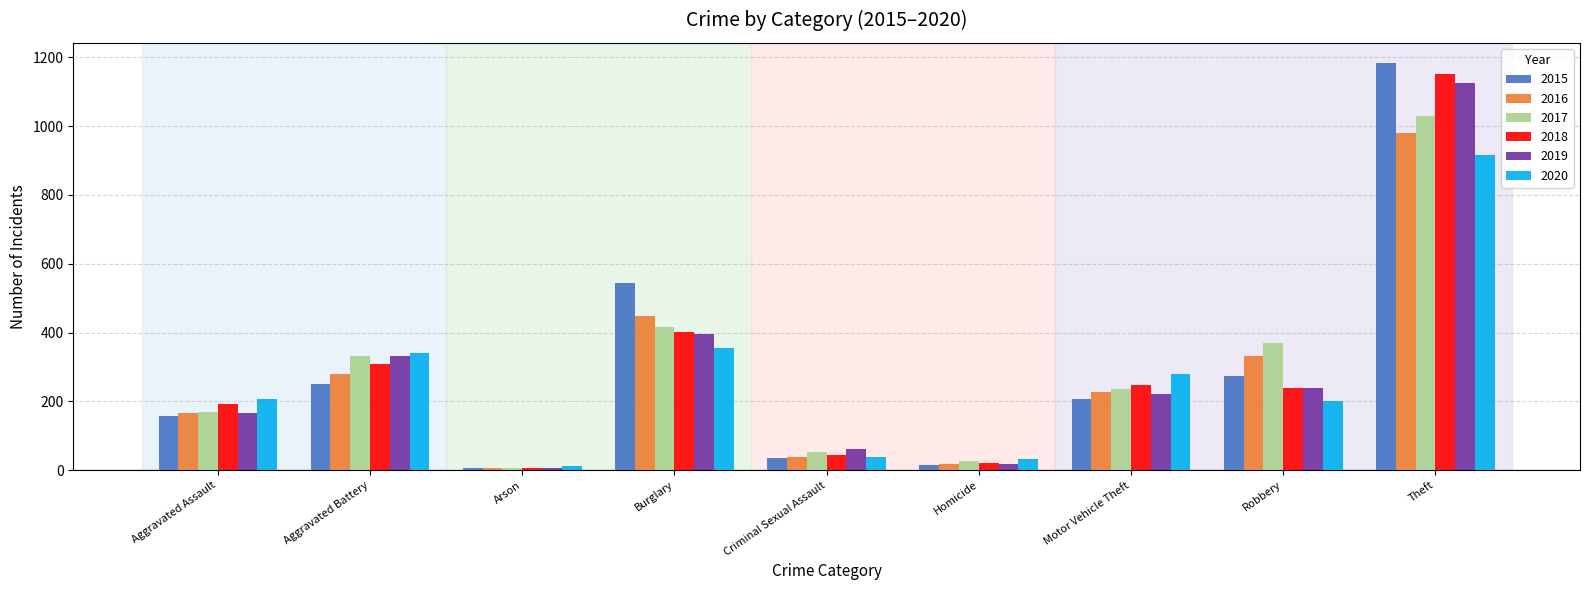

The value of 2015 at Motor Vehicle Theft is 102. True or false?

False